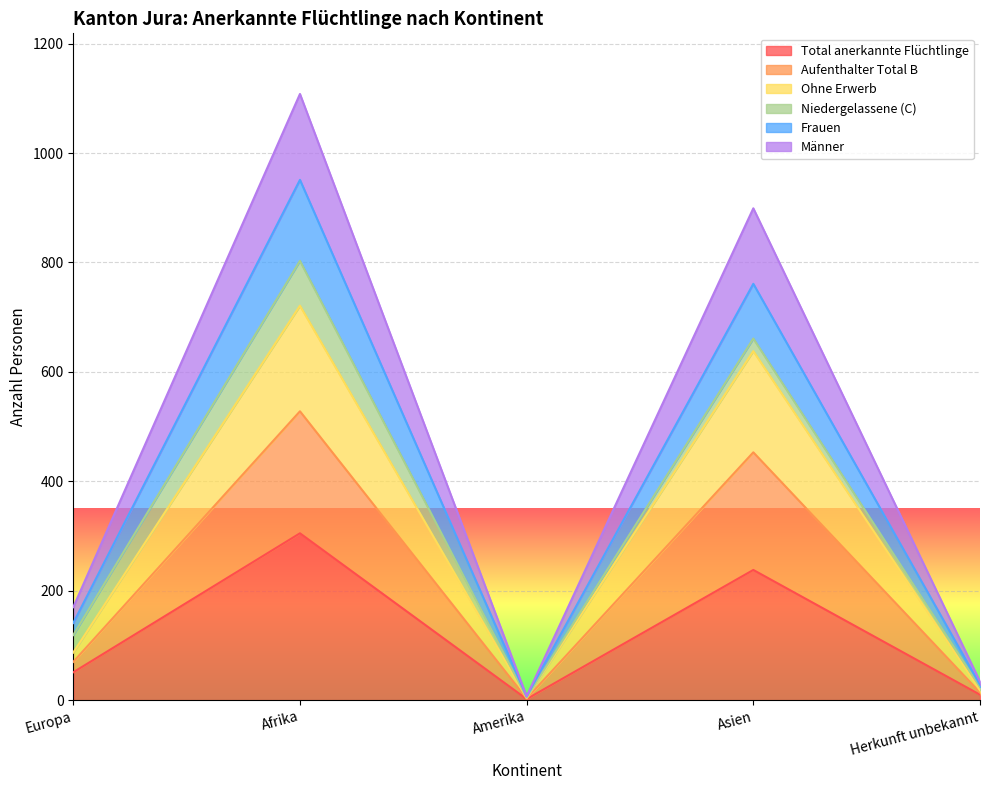

At which label does Total anerkannte Flüchtlinge first exceed 51?

Afrika